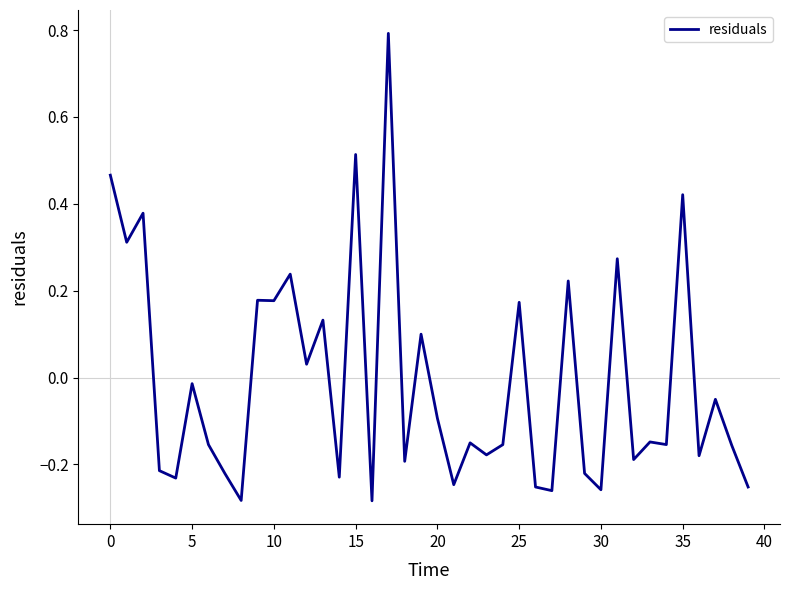

What is the greatest value displayed?

0.8